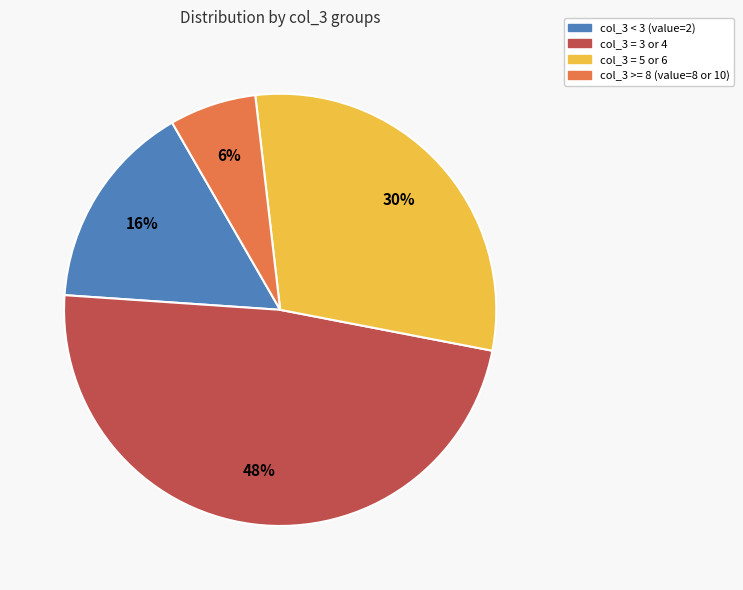

How many segments does this pie chart have?

4